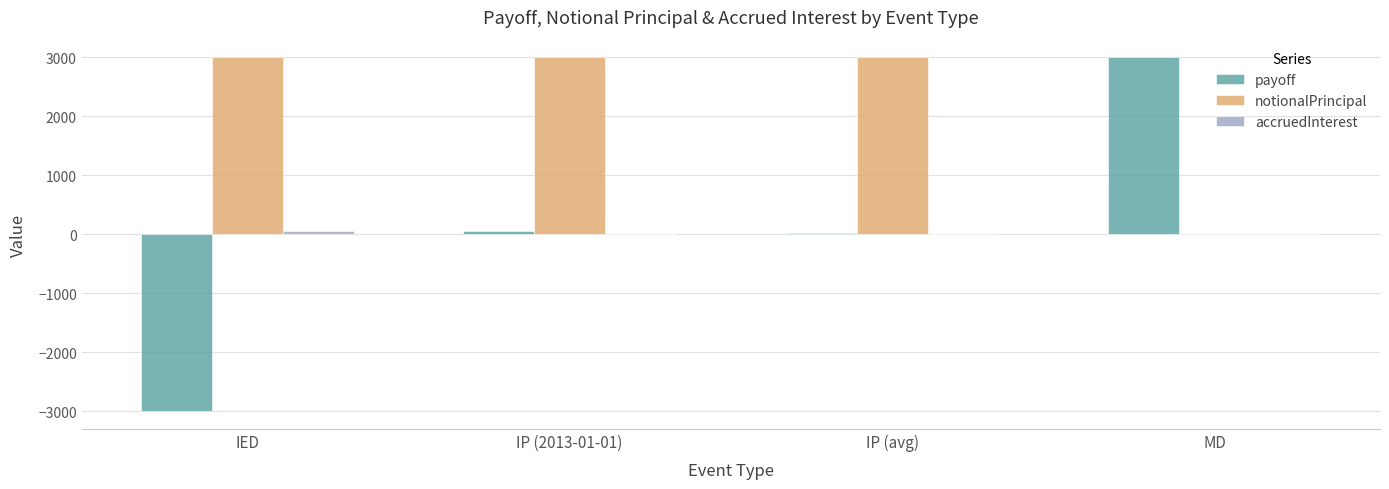

True or false: notionalPrincipal has a value of -1414.9 at MD.

False